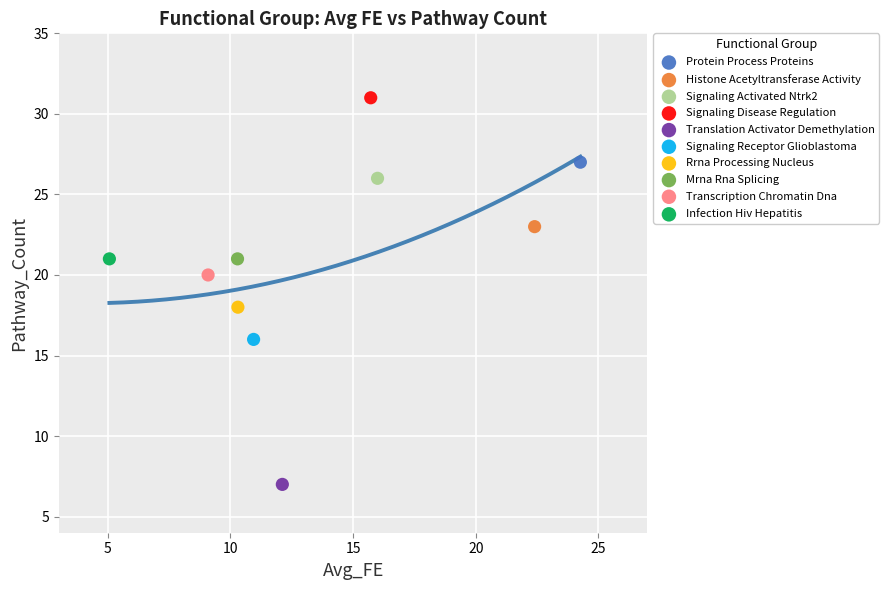

What are all the series names shown in the legend?

Protein Process Proteins, Histone Acetyltransferase Activity, Signaling Activated Ntrk2, Signaling Disease Regulation, Translation Activator Demethylation, Signaling Receptor Glioblastoma, Rrna Processing Nucleus, Mrna Rna Splicing, Transcription Chromatin Dna, Infection Hiv Hepatitis